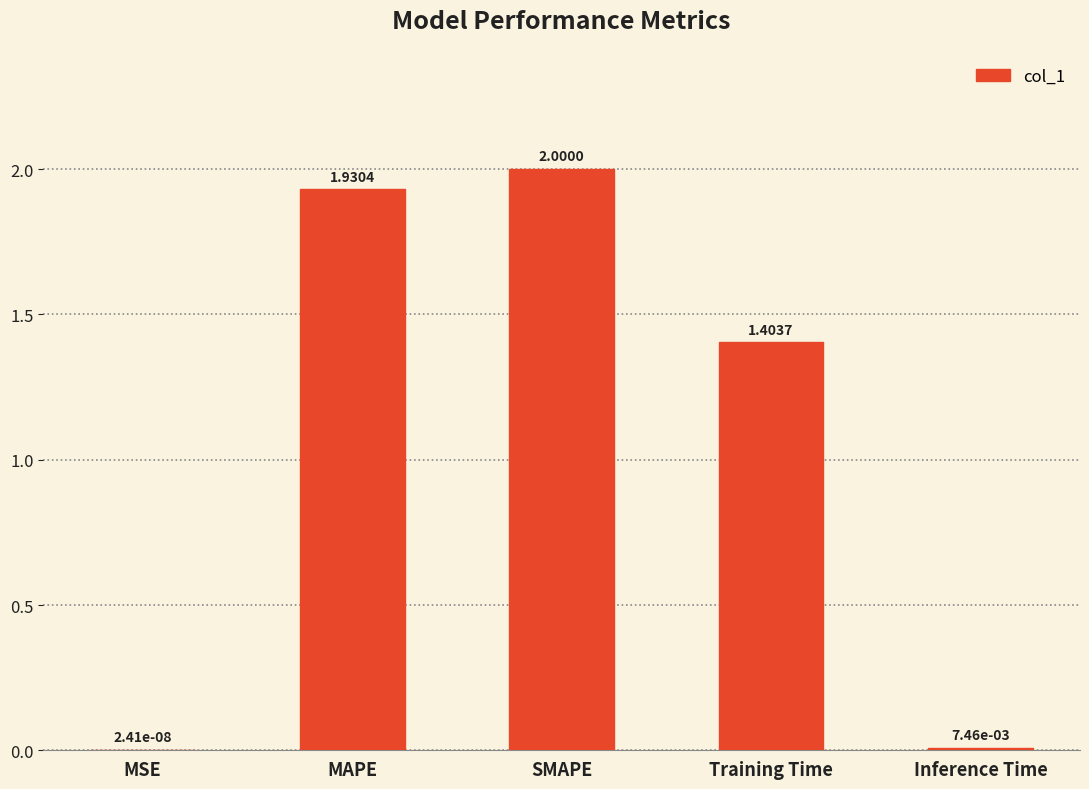

What is the change in value from SMAPE to Training Time?

-0.6